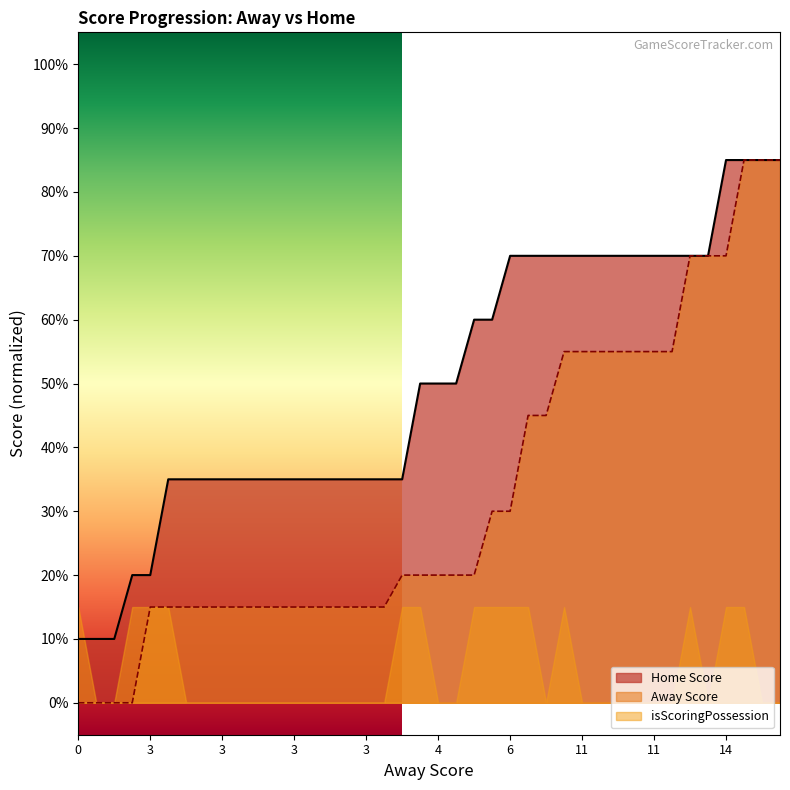

True or false: Home Score and Away Score intersect in this chart.

False